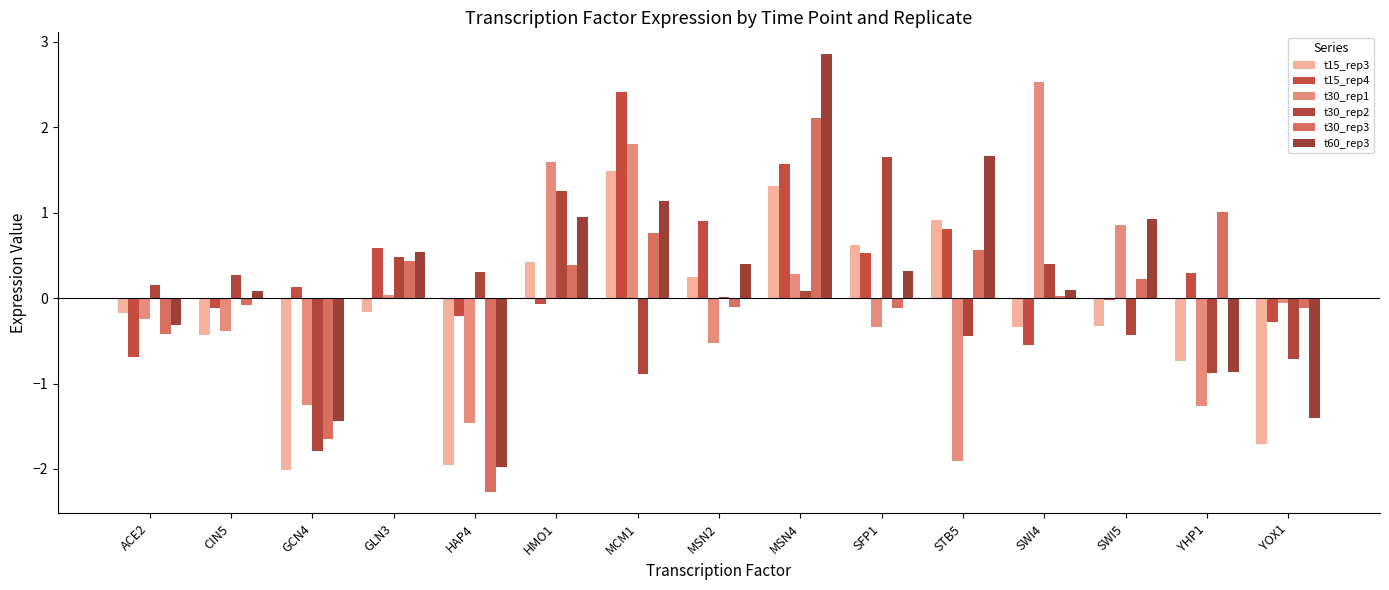

How many values in t30_rep1 are above zero?

6